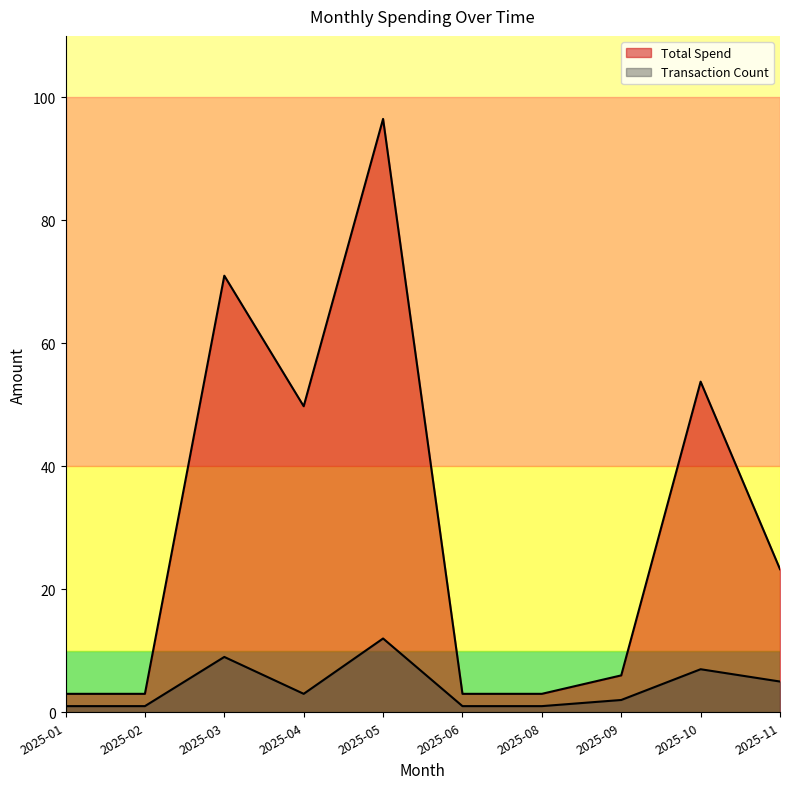

Where is the first local minimum for Total Spend?

2025-04